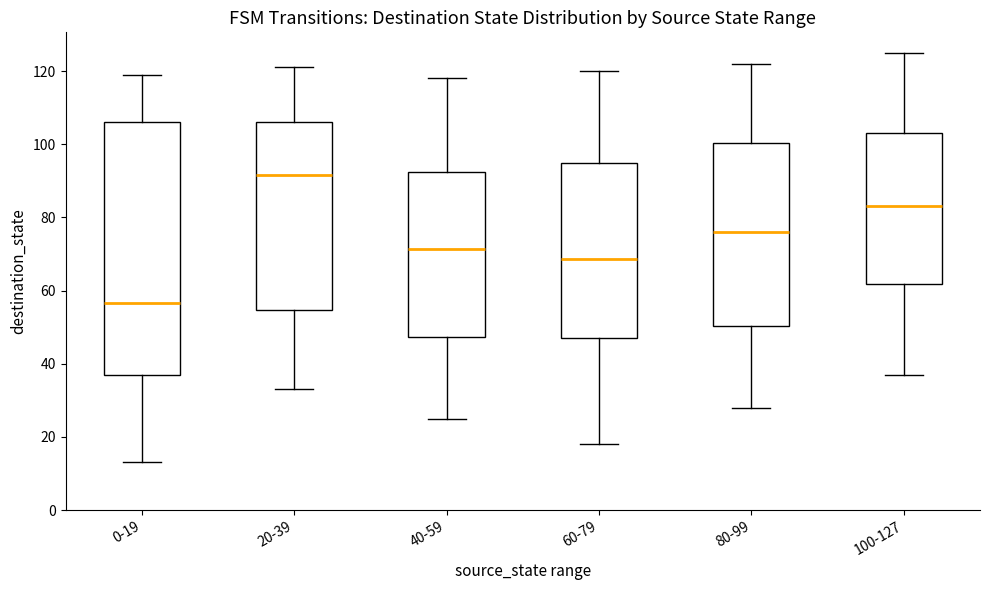

Which box is the tallest, from its lower edge to its upper edge?

0-19